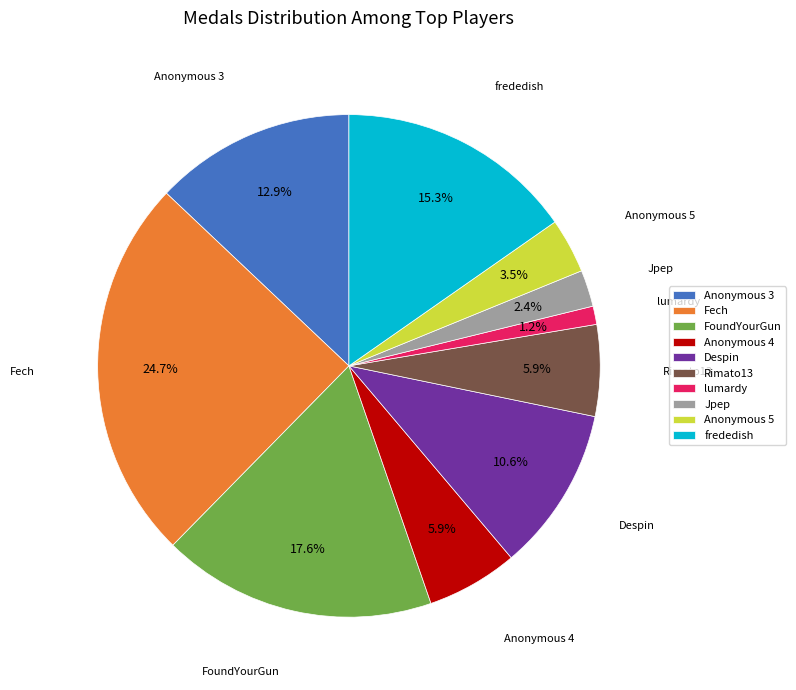

What is the ratio of the value at Anonymous 4 to the value at FoundYourGun?

0.3